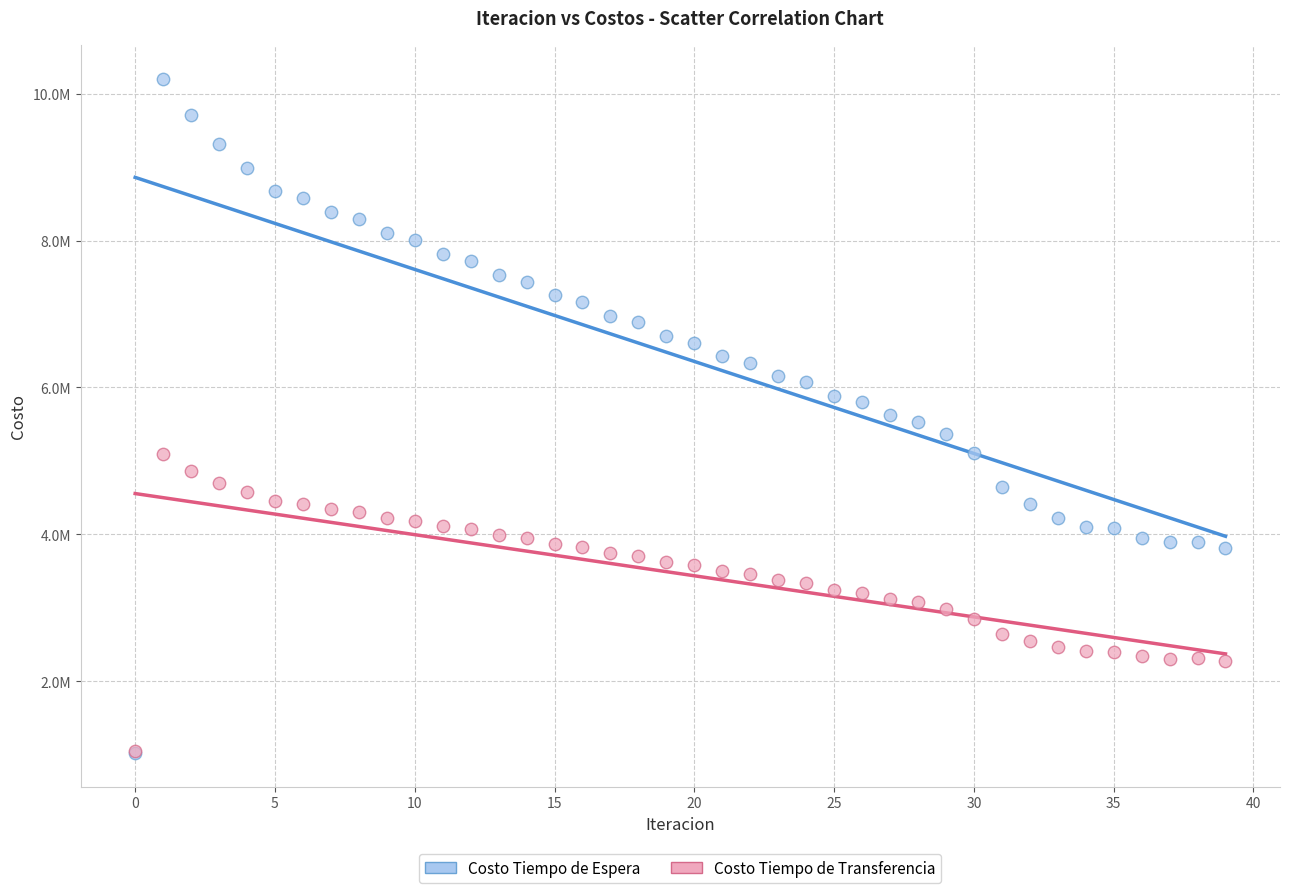

Which series has the largest Y range (max minus min)?

Costo Tiempo de Espera